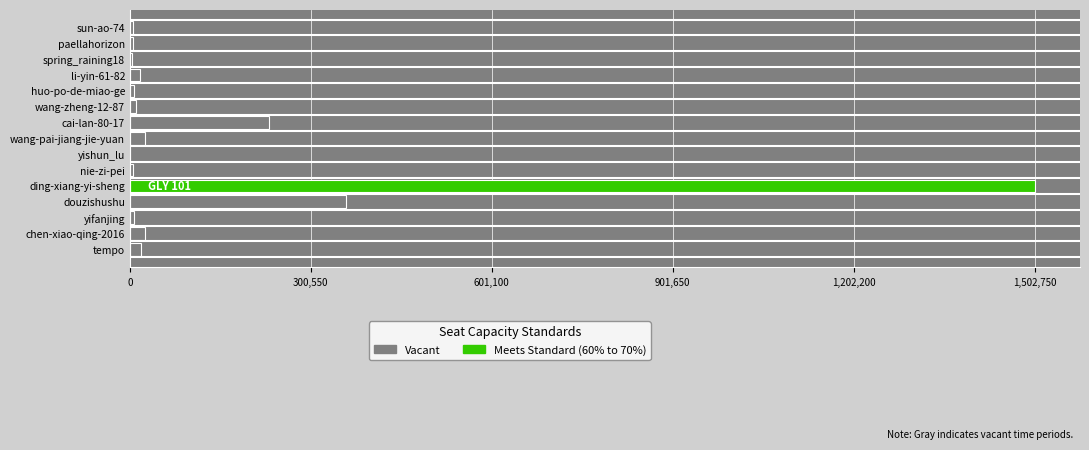

Which label corresponds to the largest value in the chart?

ding-xiang-yi-sheng